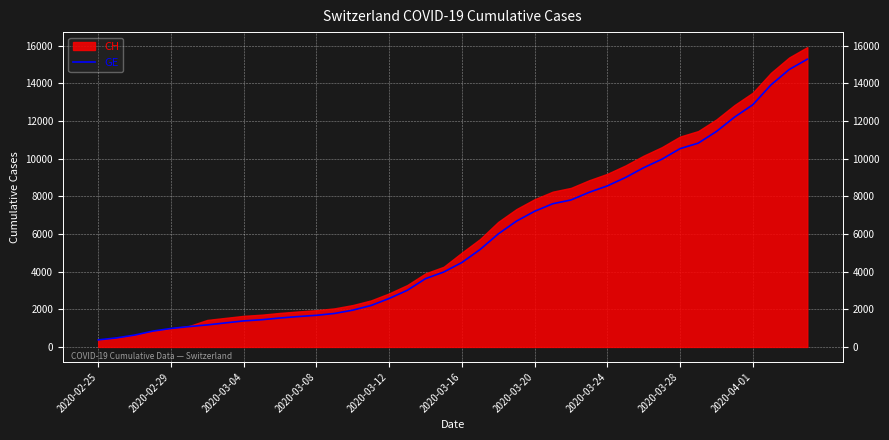

The value at 2020-03-20 is 11240. True or false?

False